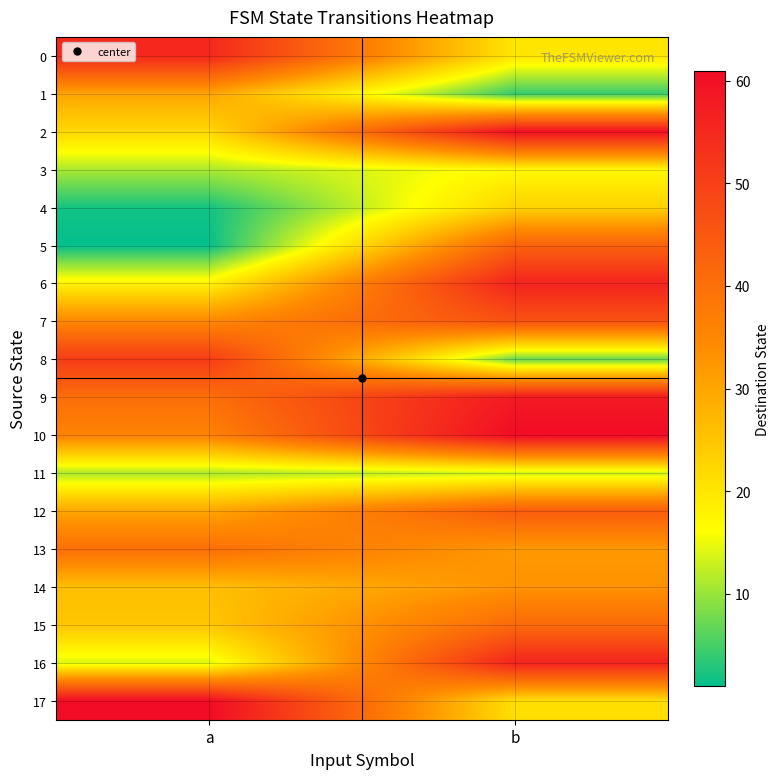

What is the minimum value shown in the chart?

1